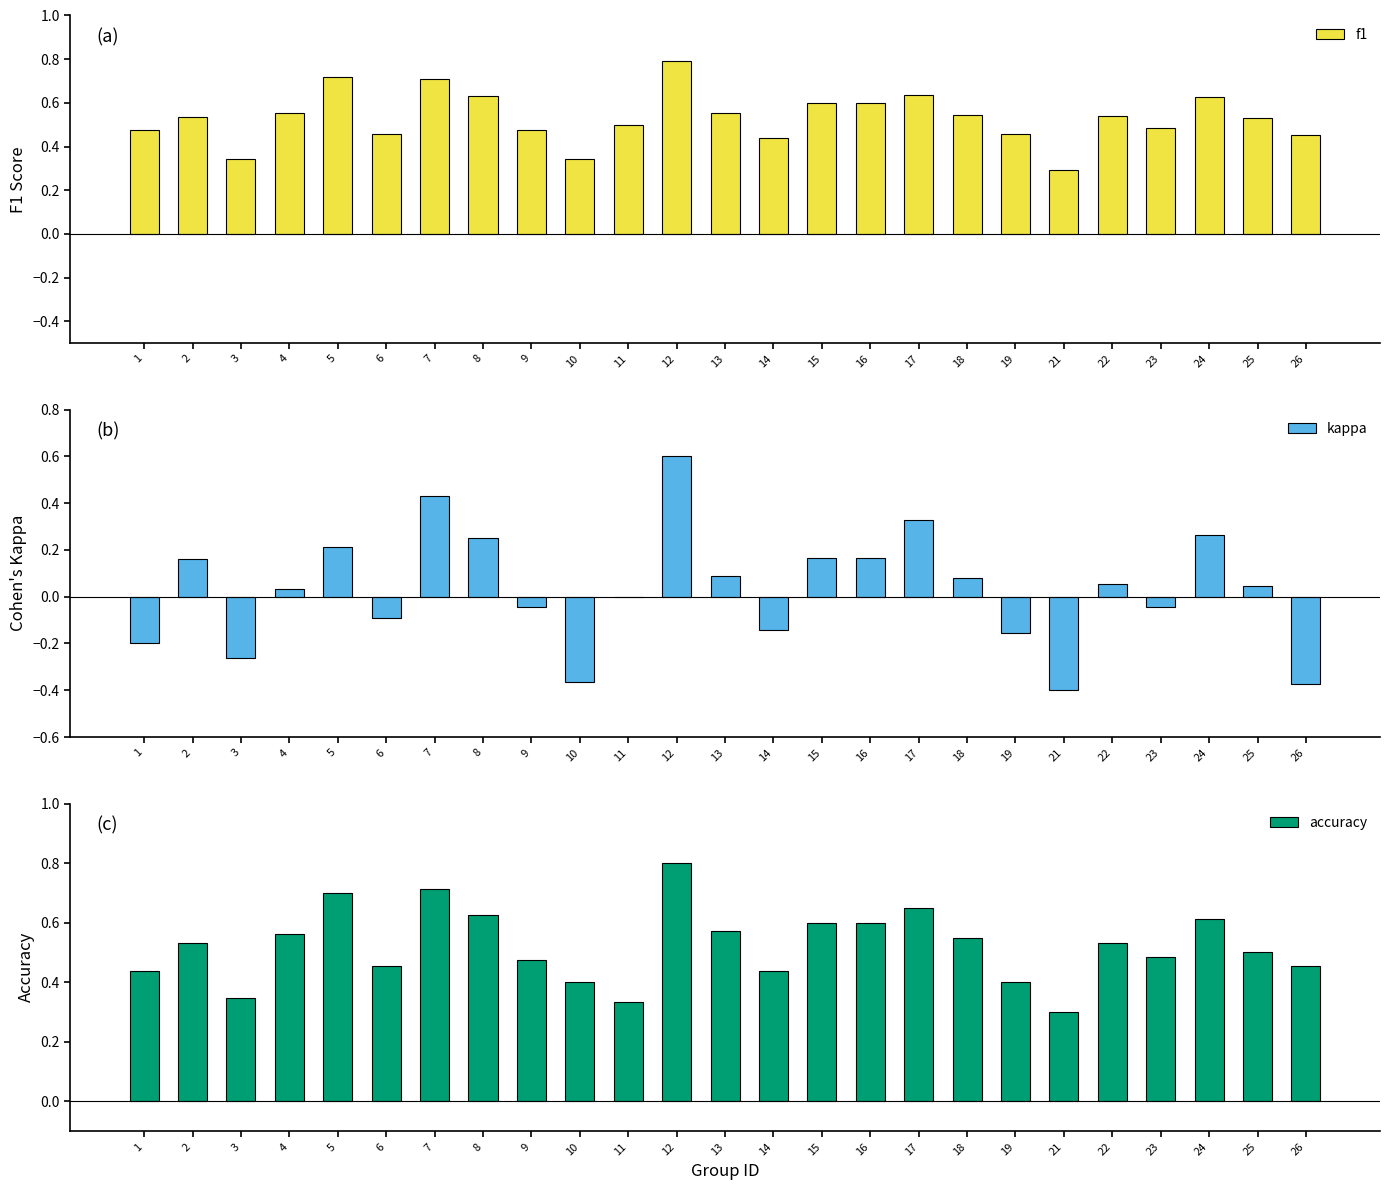

How many bars are there in total?

75